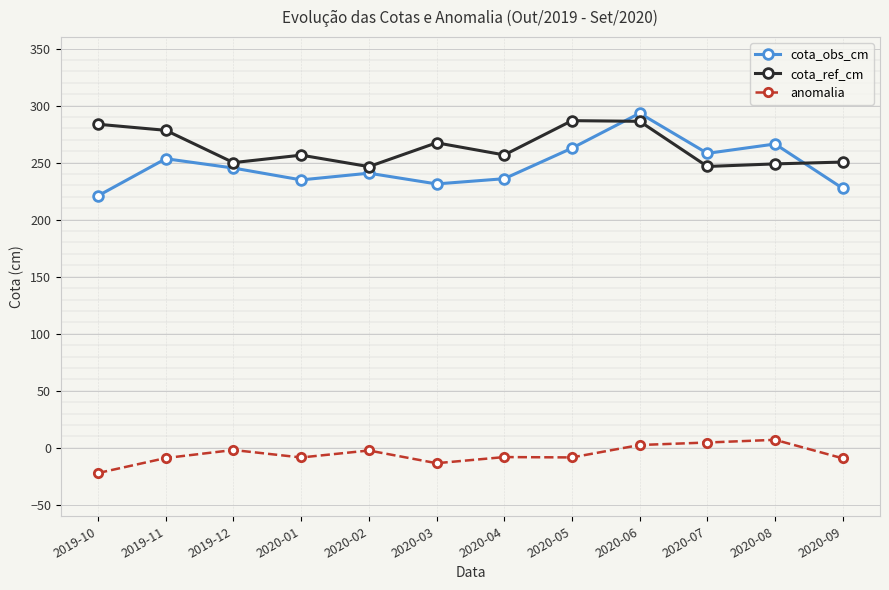

How many lines are shown in the chart?

3